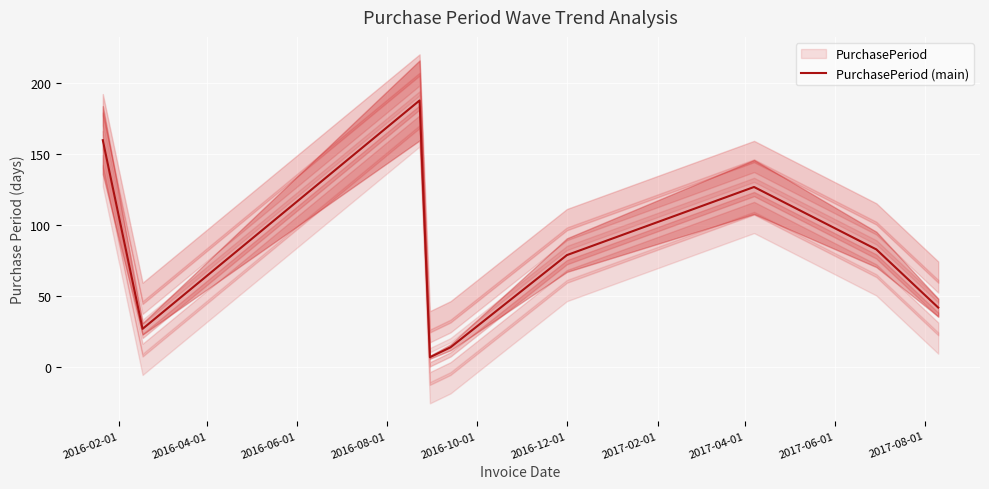

Does the chart display data point markers on the line(s)?

No